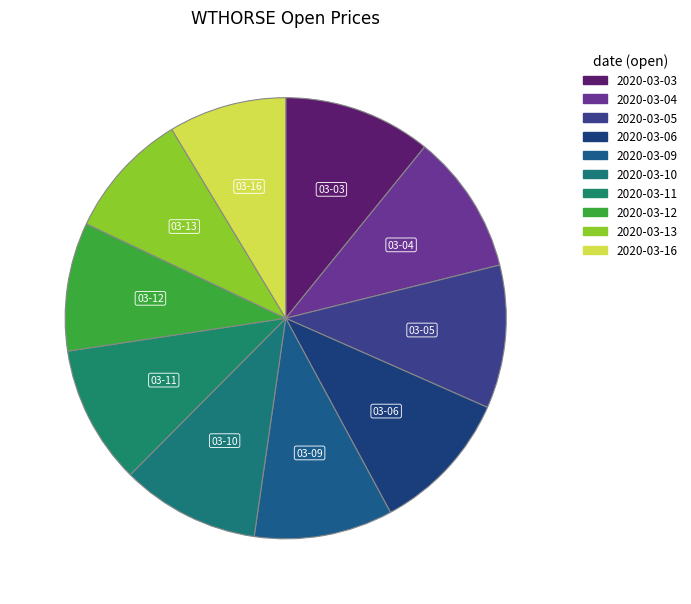

How many slices are in this pie chart?

10